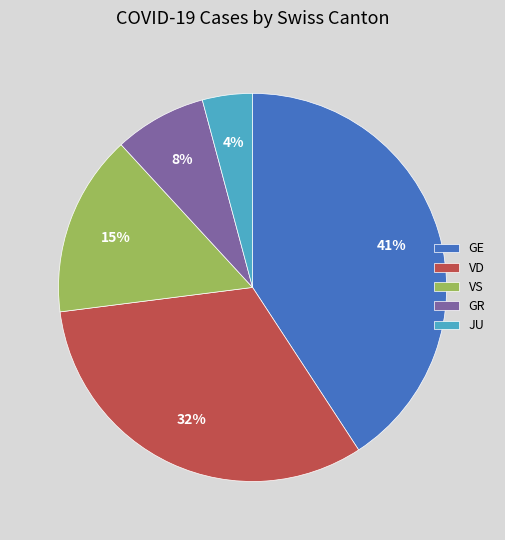

Is it true that JU is 4% of the pie?

True